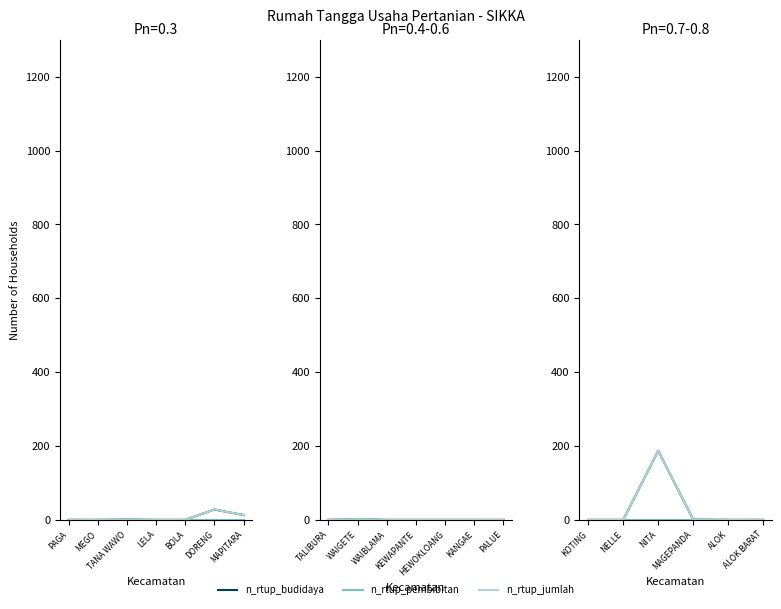

Between MAGEPANDA and ALOK, which is larger?

MAGEPANDA